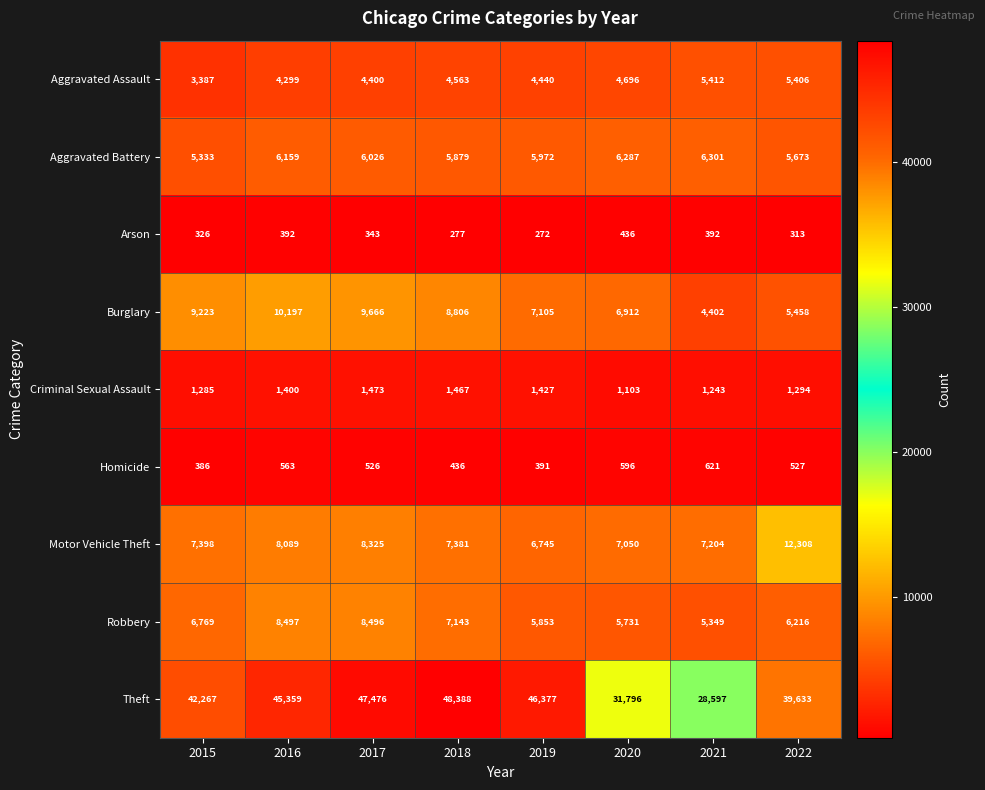

At which category is the sum across all series the highest?

2017